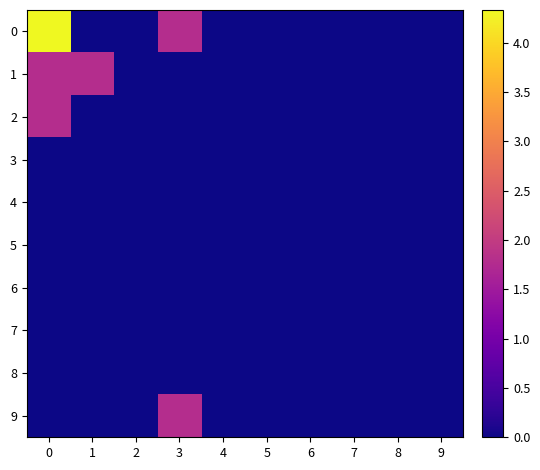

Reading left to right, list all the values displayed in this chart.

0: 0=4.3	1=0.0	2=0.0	3=1.8	4=0.0	5=0.0	6=0.0	7=0.0	8=0.0	9=0.0
1: 0=1.8	1=1.8	2=0.0	3=0.0	4=0.0	5=0.0	6=0.0	7=0.0	8=0.0	9=0.0
2: 0=1.8	1=0.0	2=0.0	3=0.0	4=0.0	5=0.0	6=0.0	7=0.0	8=0.0	9=0.0
3: 0=0.0	1=0.0	2=0.0	3=0.0	4=0.0	5=0.0	6=0.0	7=0.0	8=0.0	9=0.0
4: 0=0.0	1=0.0	2=0.0	3=0.0	4=0.0	5=0.0	6=0.0	7=0.0	8=0.0	9=0.0
5: 0=0.0	1=0.0	2=0.0	3=0.0	4=0.0	5=0.0	6=0.0	7=0.0	8=0.0	9=0.0
6: 0=0.0	1=0.0	2=0.0	3=0.0	4=0.0	5=0.0	6=0.0	7=0.0	8=0.0	9=0.0
7: 0=0.0	1=0.0	2=0.0	3=0.0	4=0.0	5=0.0	6=0.0	7=0.0	8=0.0	9=0.0
8: 0=0.0	1=0.0	2=0.0	3=0.0	4=0.0	5=0.0	6=0.0	7=0.0	8=0.0	9=0.0
9: 0=0.0	1=0.0	2=0.0	3=1.8	4=0.0	5=0.0	6=0.0	7=0.0	8=0.0	9=0.0